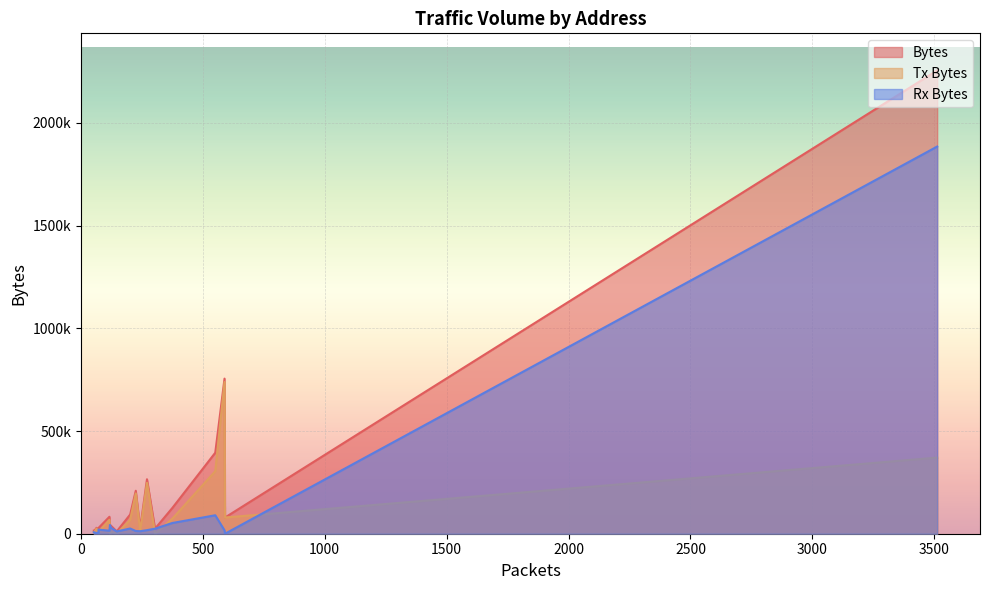

How many data points in Tx Bytes are above 25050?

9